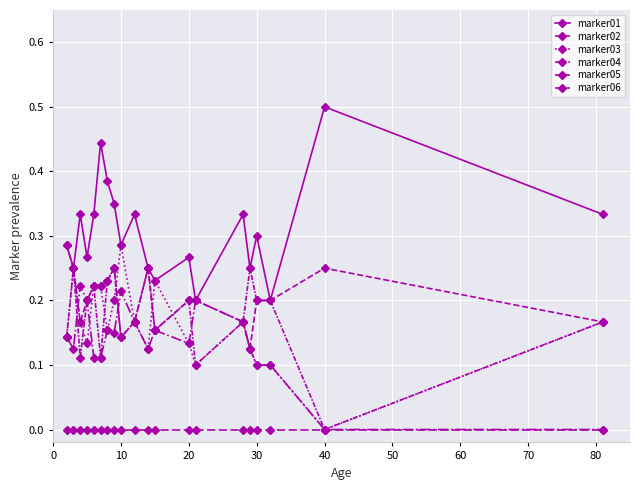

How many values in the marker03 series exceed 0?

19